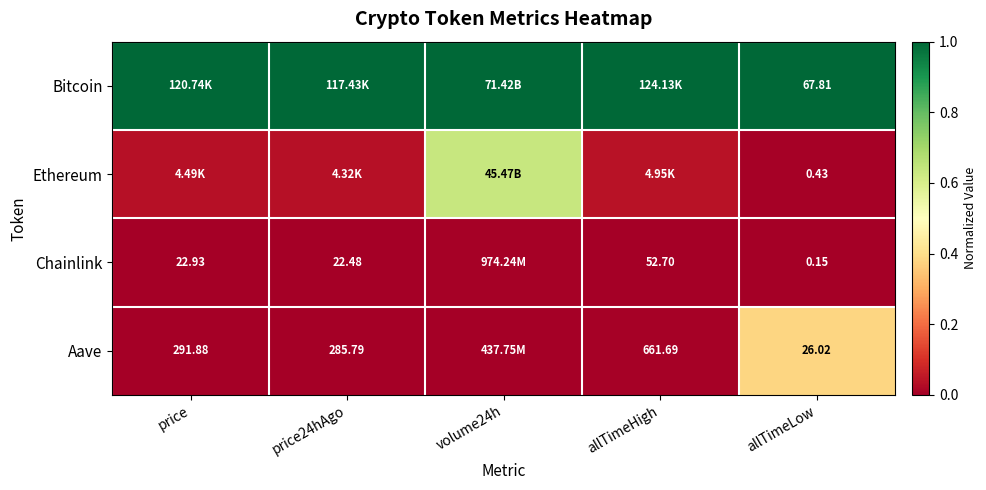

Is the value of Bitcoin at allTimeLow greater than the value of Ethereum at allTimeLow?

Yes